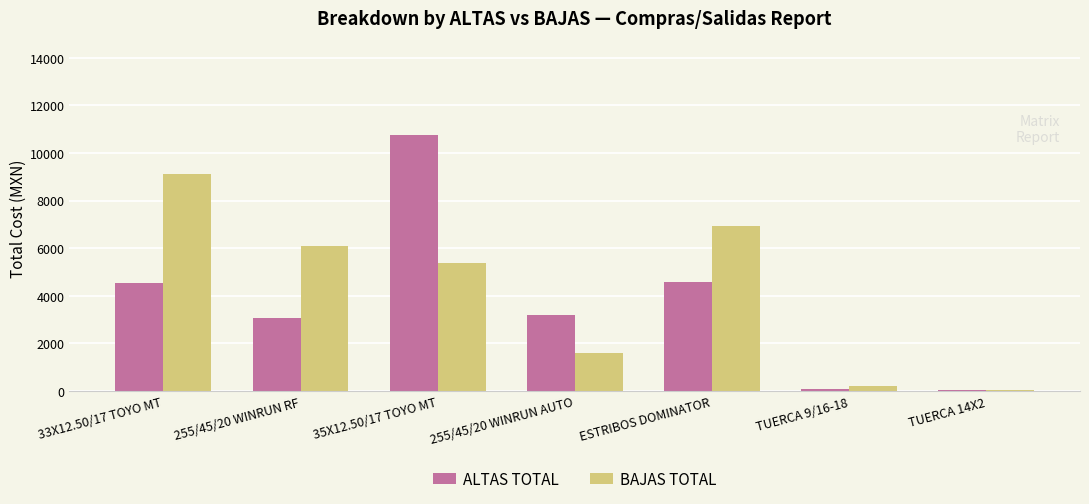

What is the sum of the BAJAS TOTAL values at 35X12.50/17 TOYO MT and ESTRIBOS DOMINATOR?

12309.9